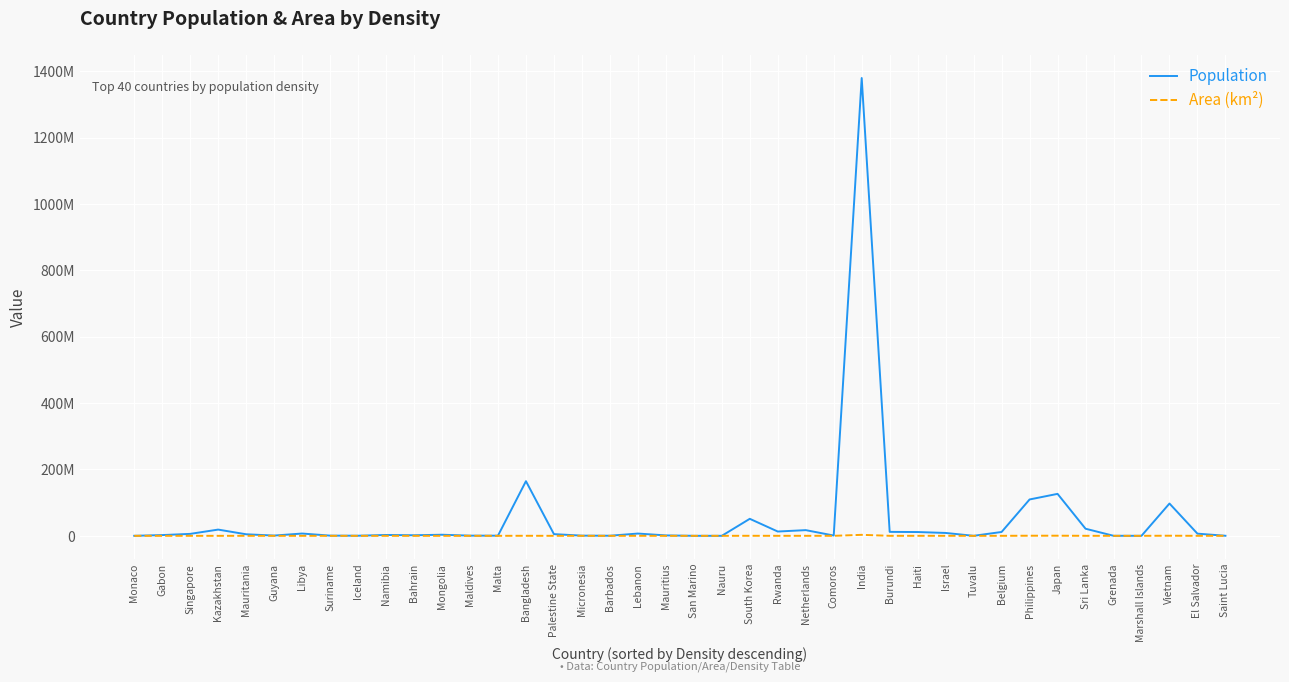

What are all the series names shown in the legend?

Population, Area (km²)